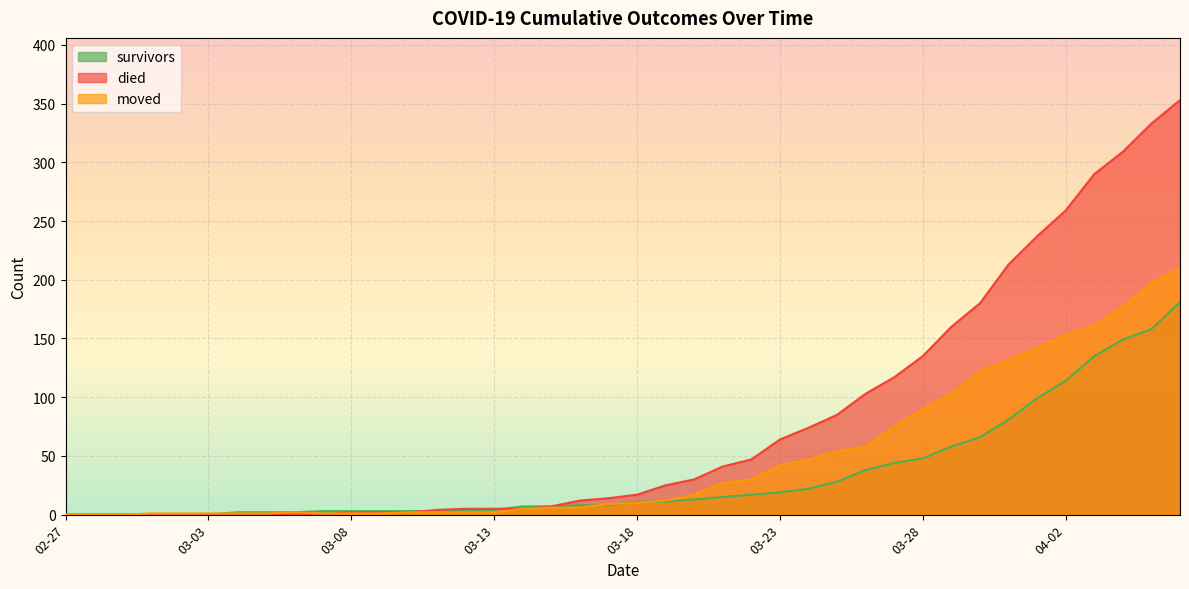

How many data points in moved are less than 10?

20